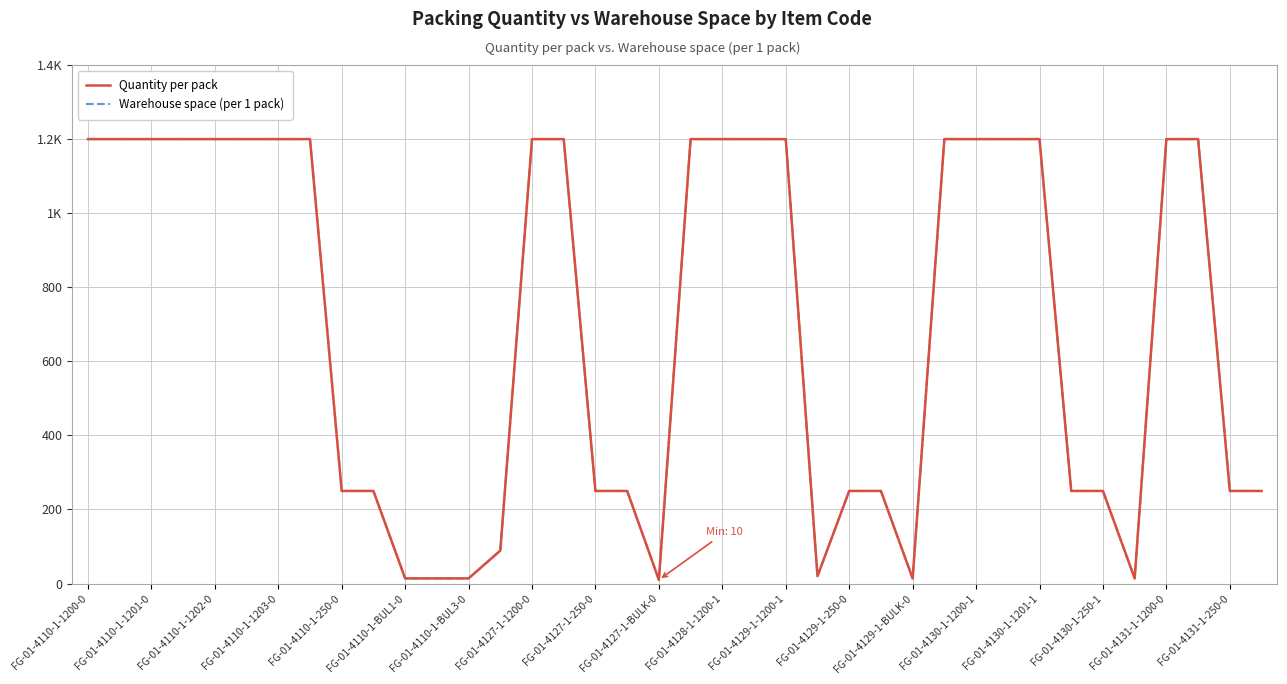

Does the chart display data point markers on the line(s)?

No